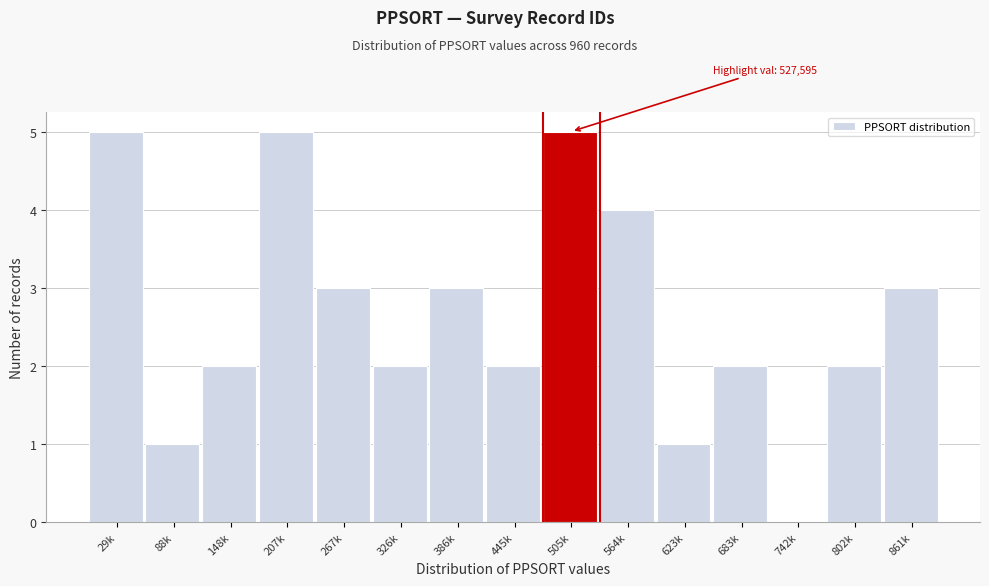

Reading left to right, transcribe all the data shown in this chart.

29k=5	88k=1	148k=2	207k=5	267k=3	326k=2	386k=3	445k=2	505k=5	564k=4	623k=1	683k=2	742k=0	802k=2	861k=3